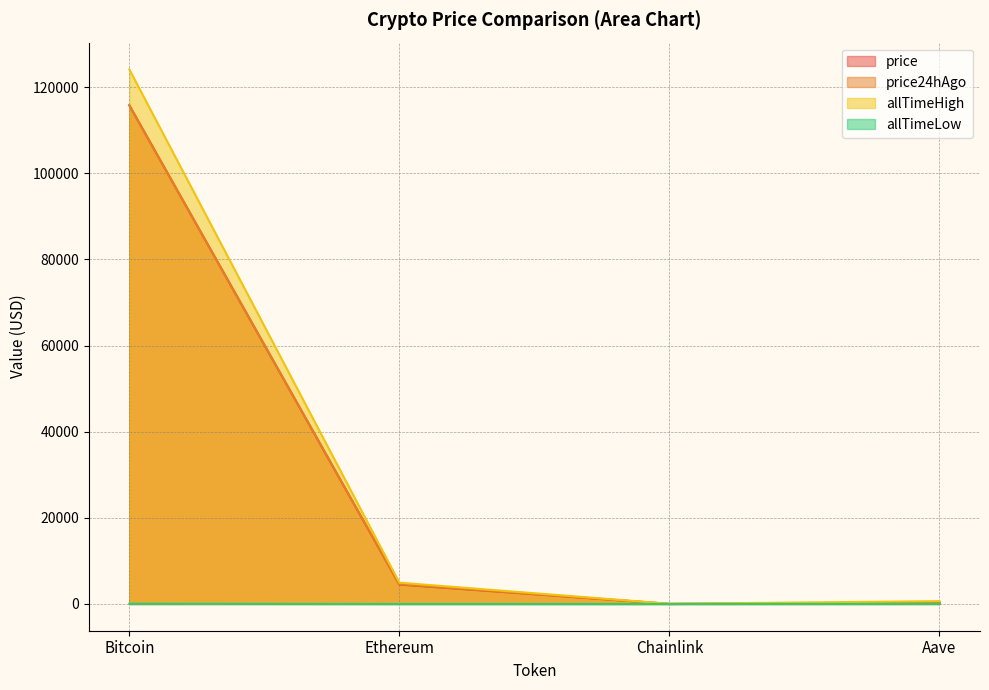

In price24hAgo, how many points are lower than both neighbors (excluding endpoints)?

1